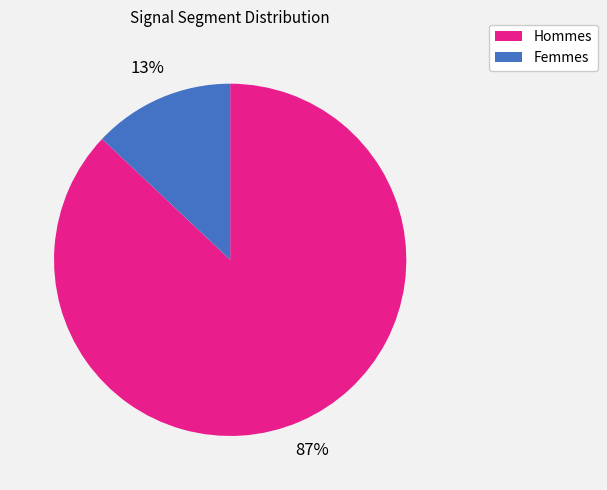

How many segments does this pie chart have?

2